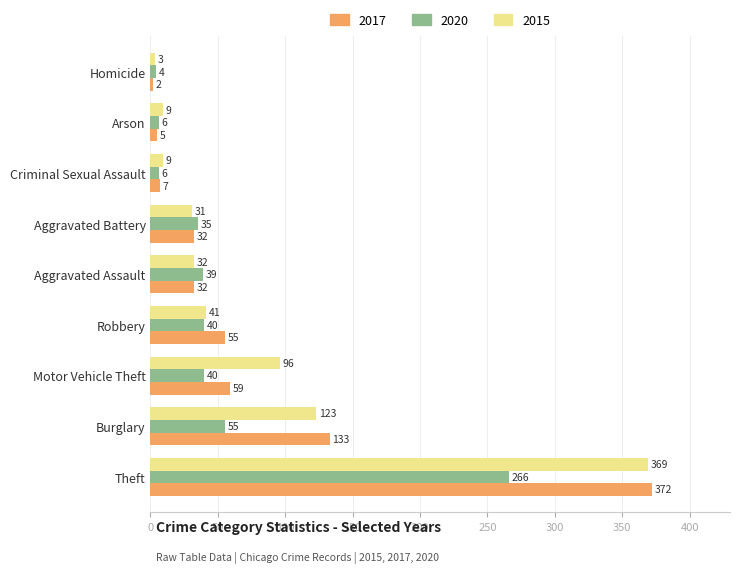

What is the difference between the 2020 values at Aggravated Battery and Motor Vehicle Theft?

5